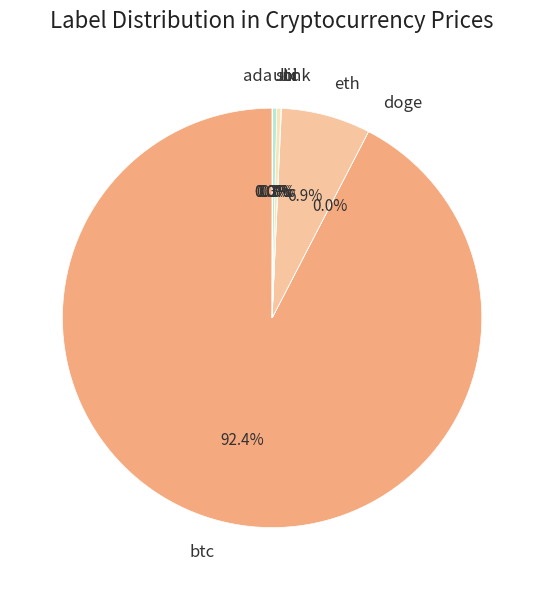

Which slice is the largest?

btc